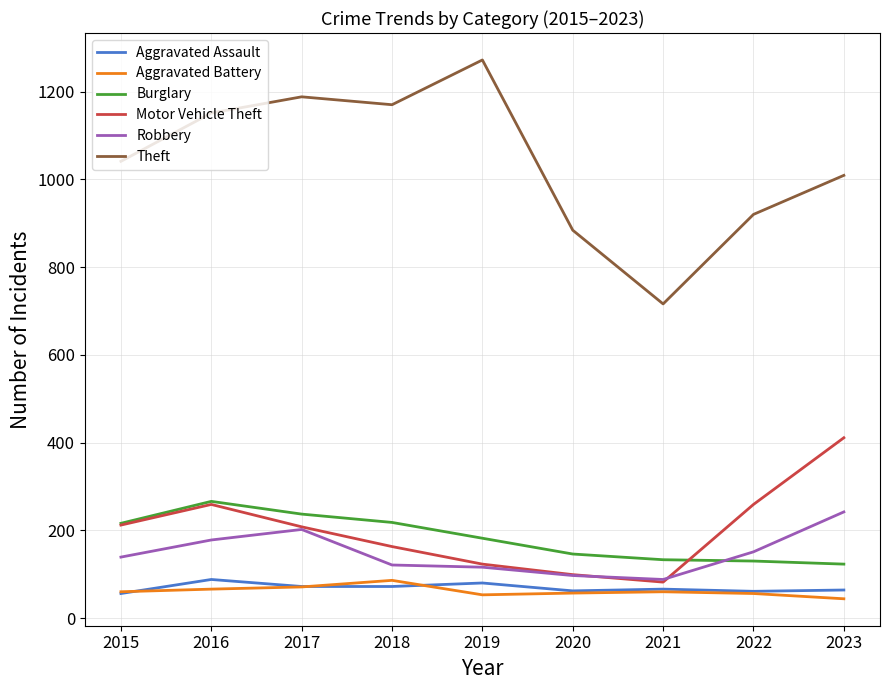

What is the difference between the Theft values at 2017 and 2015?

147